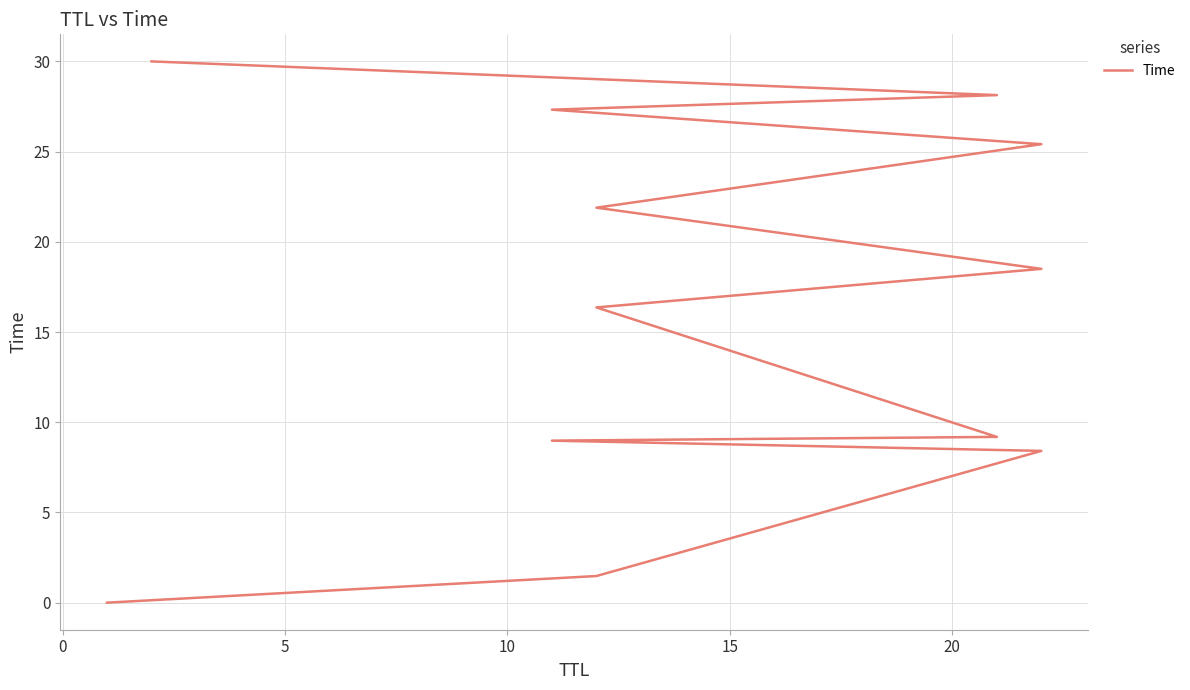

The value at 7 is 15.0. True or false?

False